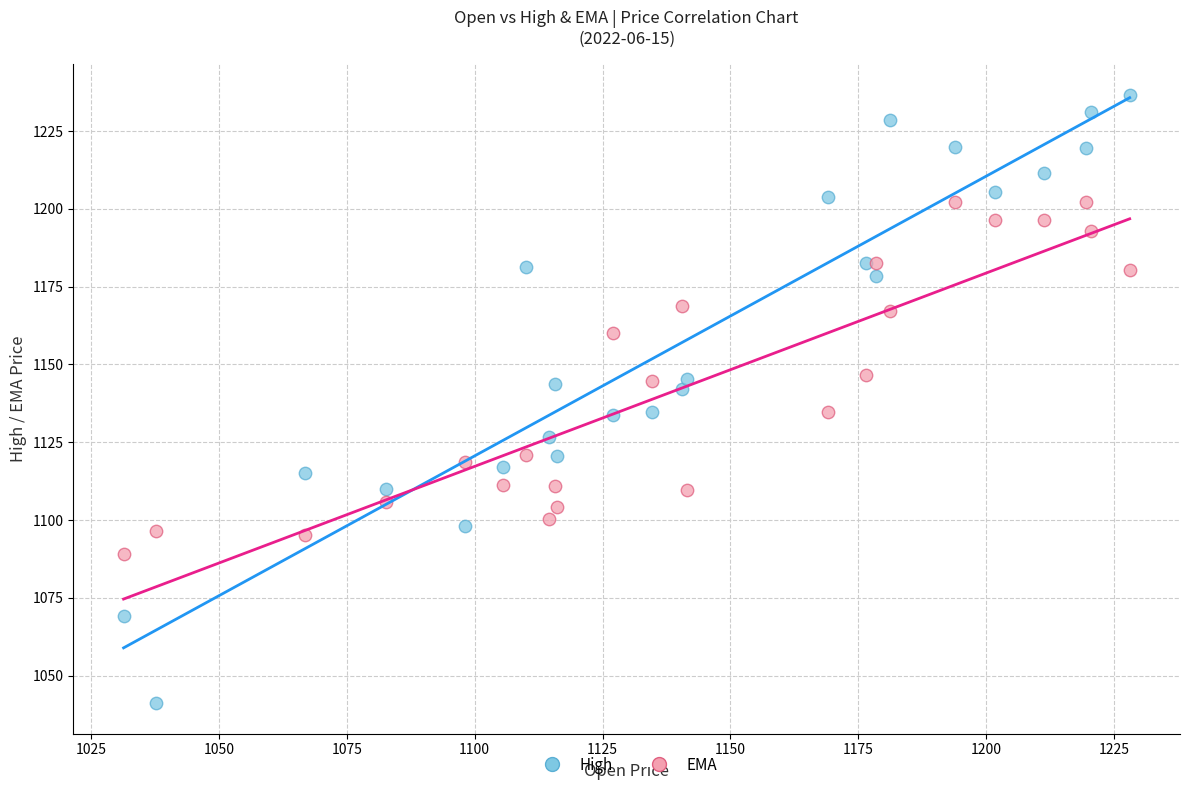

Which series contains the lowest Y value?

High